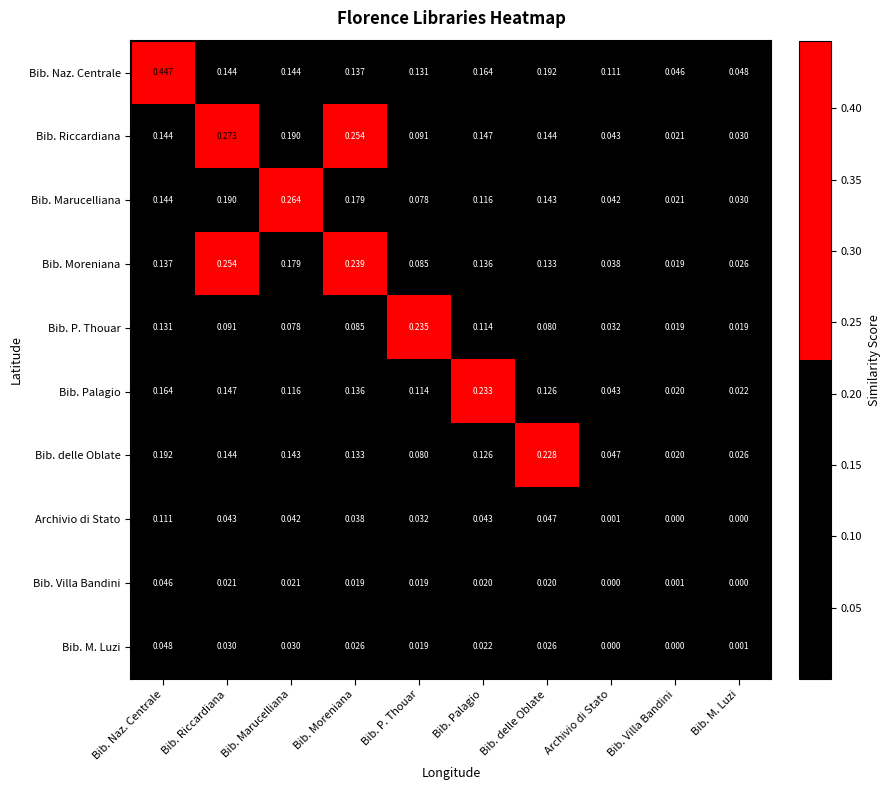

At how many categories does at least one series exceed 0?

10